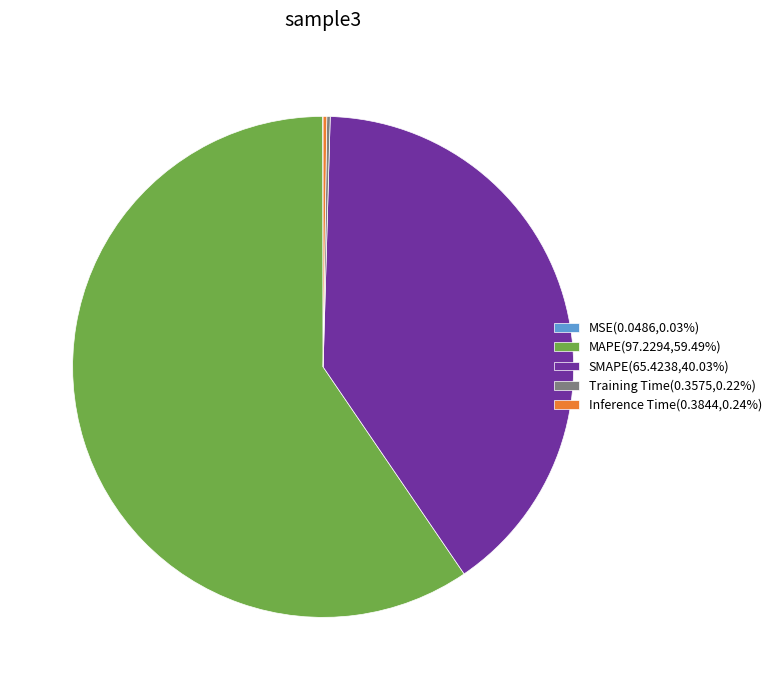

Does MAPE(97.2294,59.49%) represent more than half of the total?

Yes